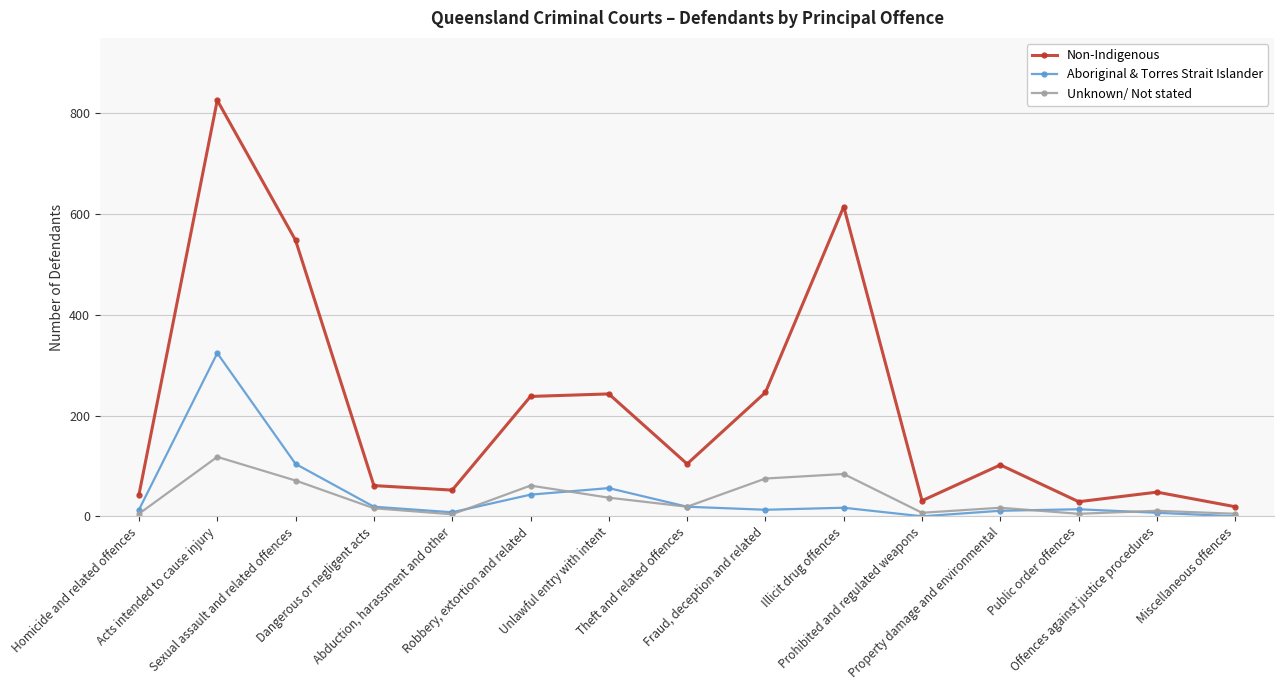

Which series has the largest total across all categories?

Non-Indigenous